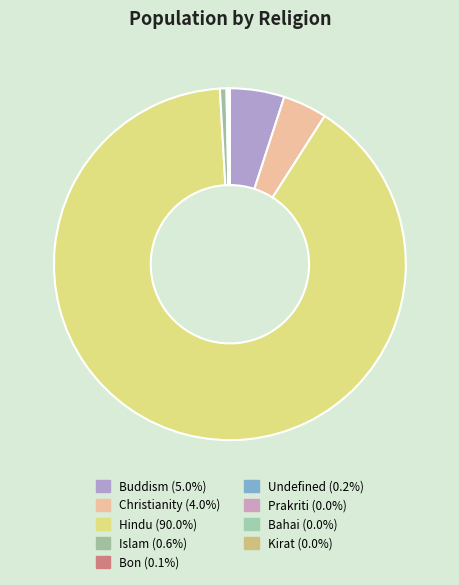

Is there any slice that represents more than half of the pie?

Yes